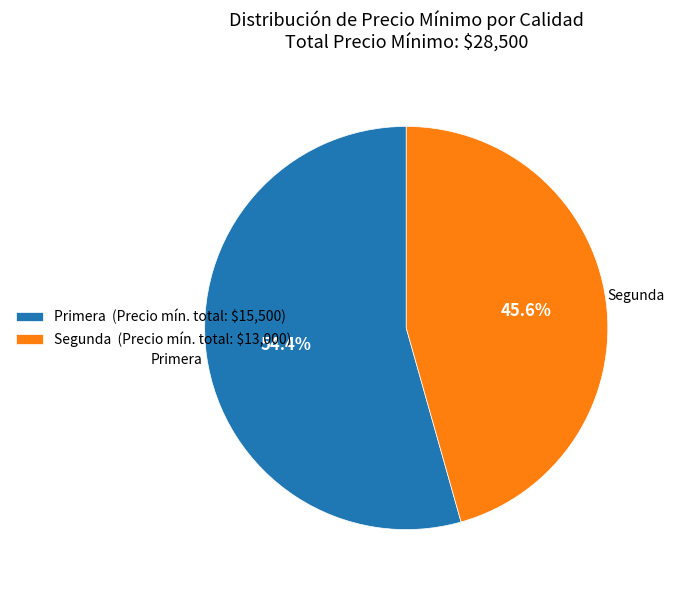

Which category has the biggest portion of the pie?

Primera